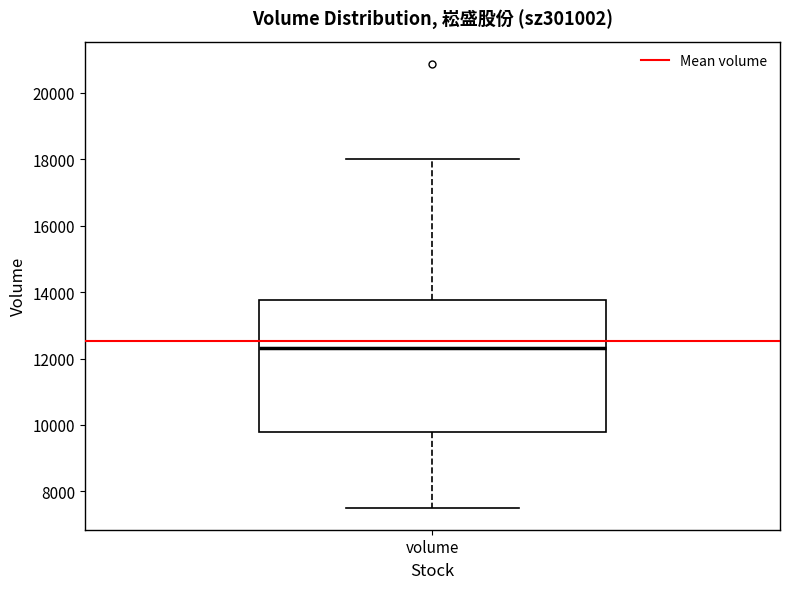

Read this box plot against the y-axis: the position of the median line, the range covered by the box, and the ends of both whiskers. The values are not printed on the chart, so give them approximately, as read against the axis.

median 12400, box 9800 to 13800, whiskers 7600 to 18000